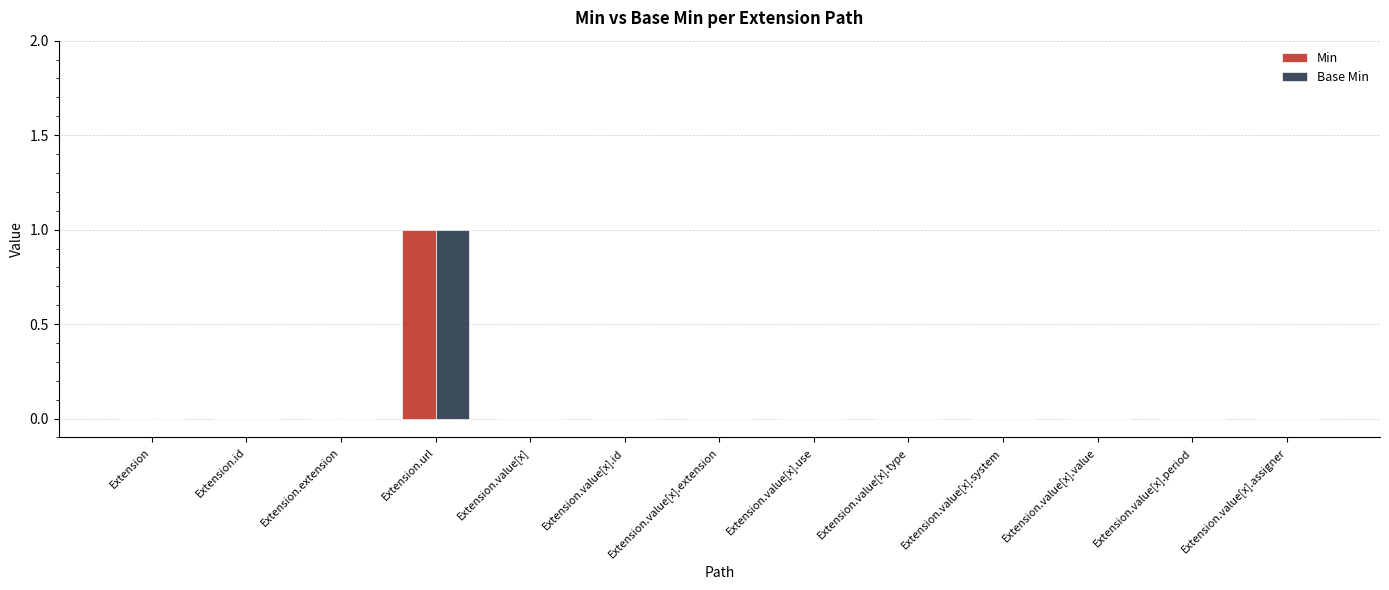

How many data points does each series have?

13